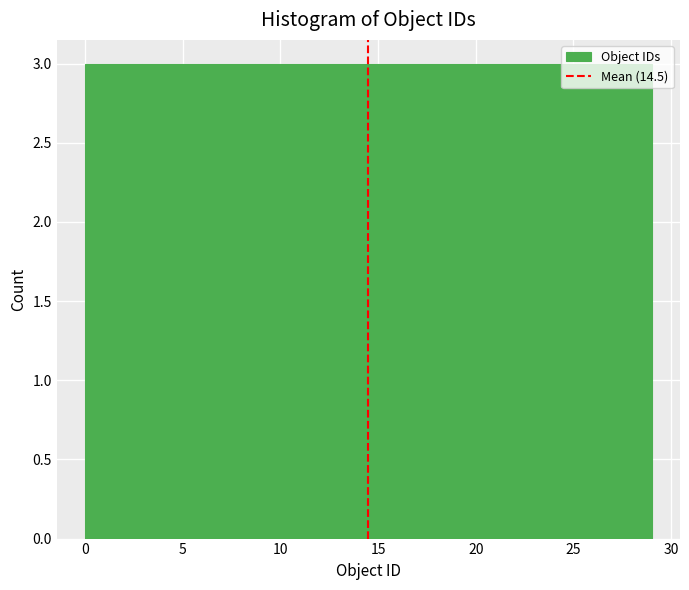

What is the height of the bar covering 26.1 to 29.0 on the x-axis? Neither the bar edges nor the heights are printed on the chart, so give them approximately, as read against the axes.

3